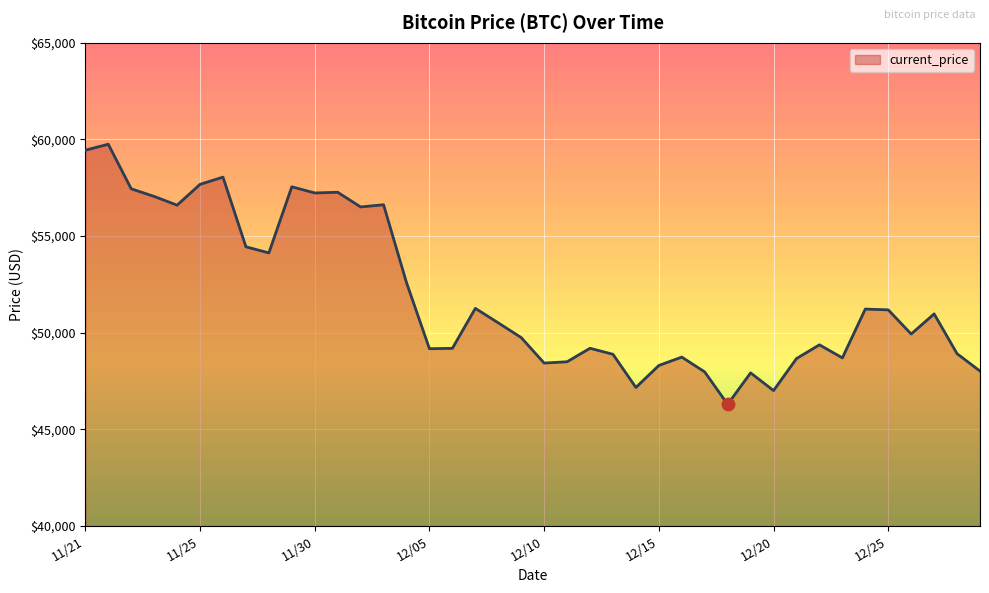

What is the greatest value displayed?

59749